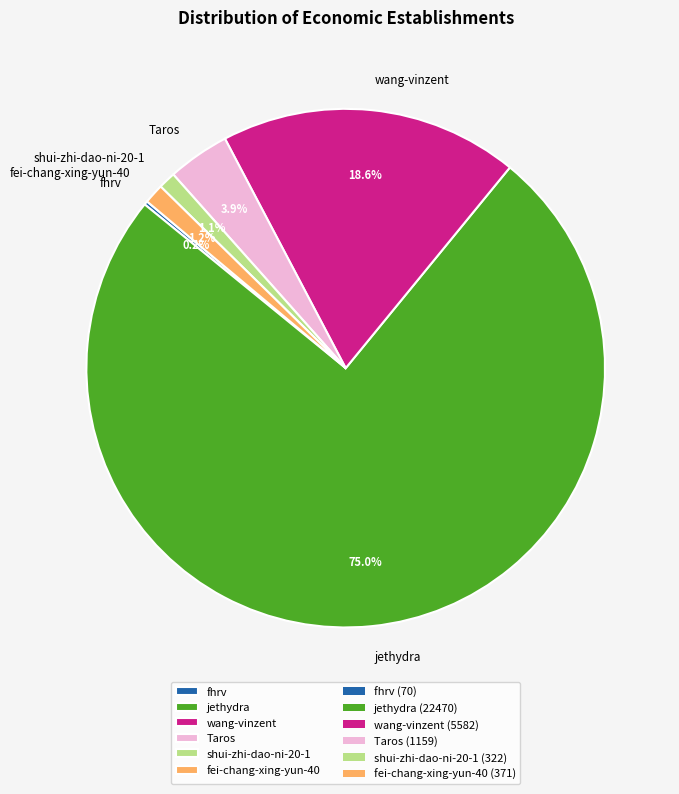

What percentage is NOT represented by shui-zhi-dao-ni-20-1?

98.9%